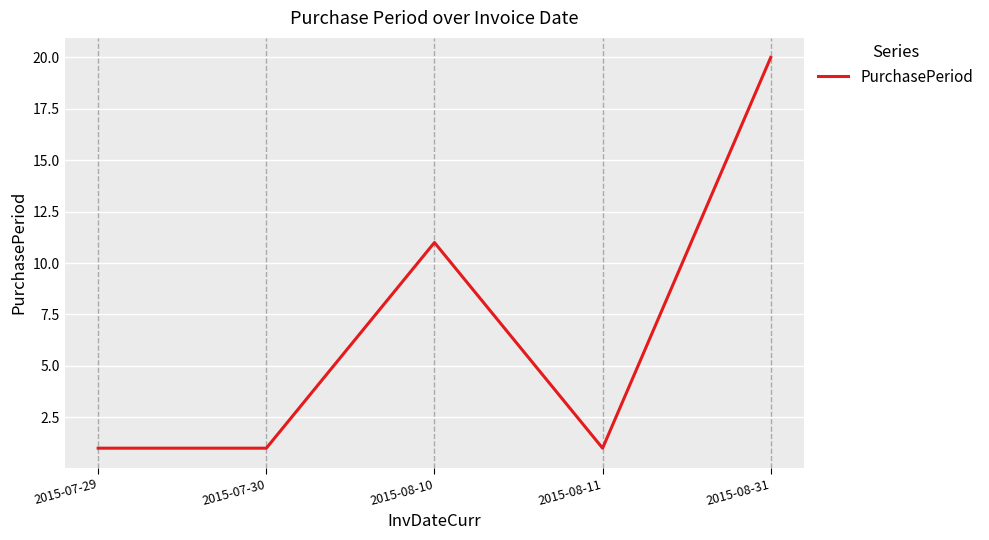

At which category does the chart reach its peak across all series?

2015-08-31